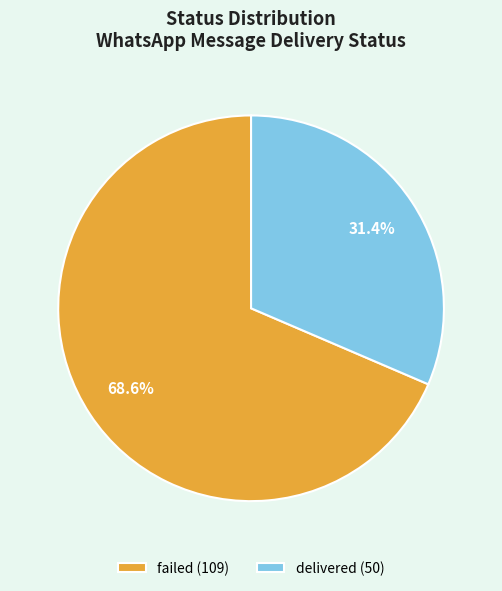

What is the smallest slice in the pie chart?

delivered